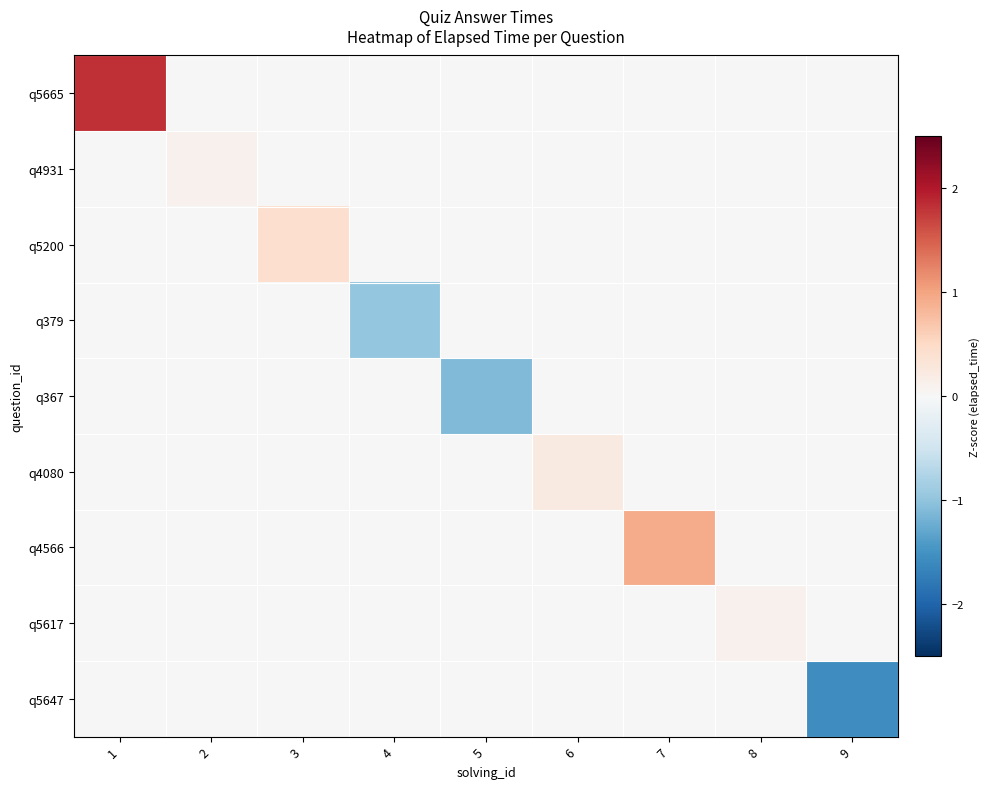

Reading left to right, transcribe all the data shown in this chart.

q5665: 1=1.8	2=0.0	3=0.0	4=0.0	5=0.0	6=0.0	7=0.0	8=0.0	9=0.0
q4931: 1=0.0	2=0.1	3=0.0	4=0.0	5=0.0	6=0.0	7=0.0	8=0.0	9=0.0
q5200: 1=0.0	2=0.0	3=0.4	4=0.0	5=0.0	6=0.0	7=0.0	8=0.0	9=0.0
q379: 1=0.0	2=0.0	3=0.0	4=-1.0	5=0.0	6=0.0	7=0.0	8=0.0	9=0.0
q367: 1=0.0	2=0.0	3=0.0	4=0.0	5=-1.1	6=0.0	7=0.0	8=0.0	9=0.0
q4080: 1=0.0	2=0.0	3=0.0	4=0.0	5=0.0	6=0.2	7=0.0	8=0.0	9=0.0
q4566: 1=0.0	2=0.0	3=0.0	4=0.0	5=0.0	6=0.0	7=0.9	8=0.0	9=0.0
q5617: 1=0.0	2=0.0	3=0.0	4=0.0	5=0.0	6=0.0	7=0.0	8=0.1	9=0.0
q5647: 1=0.0	2=0.0	3=0.0	4=0.0	5=0.0	6=0.0	7=0.0	8=0.0	9=-1.5